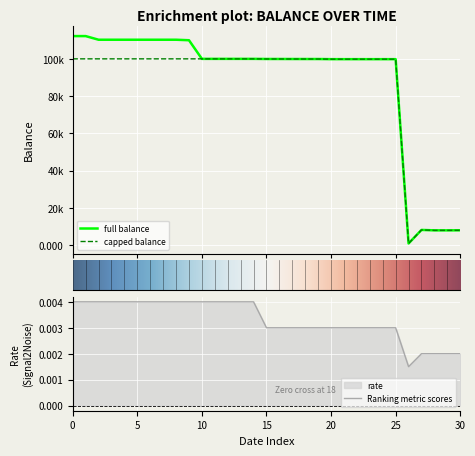

Which series has the largest range (max minus min)?

full